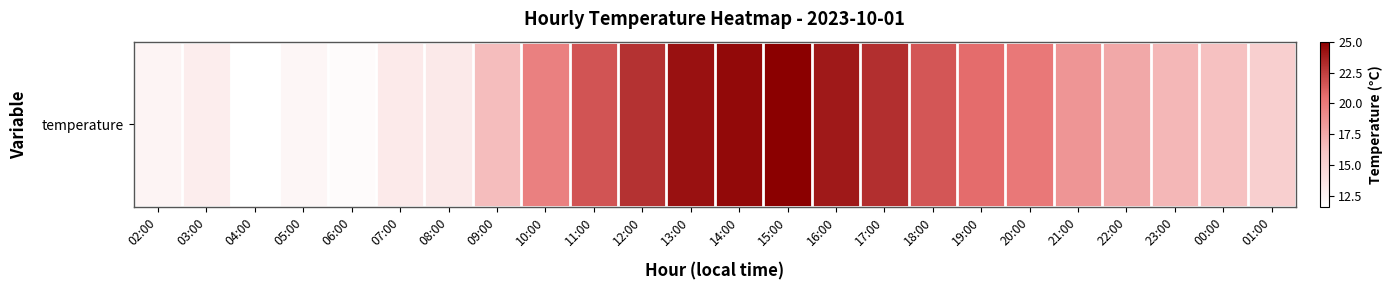

How many categories are shown in the chart?

24